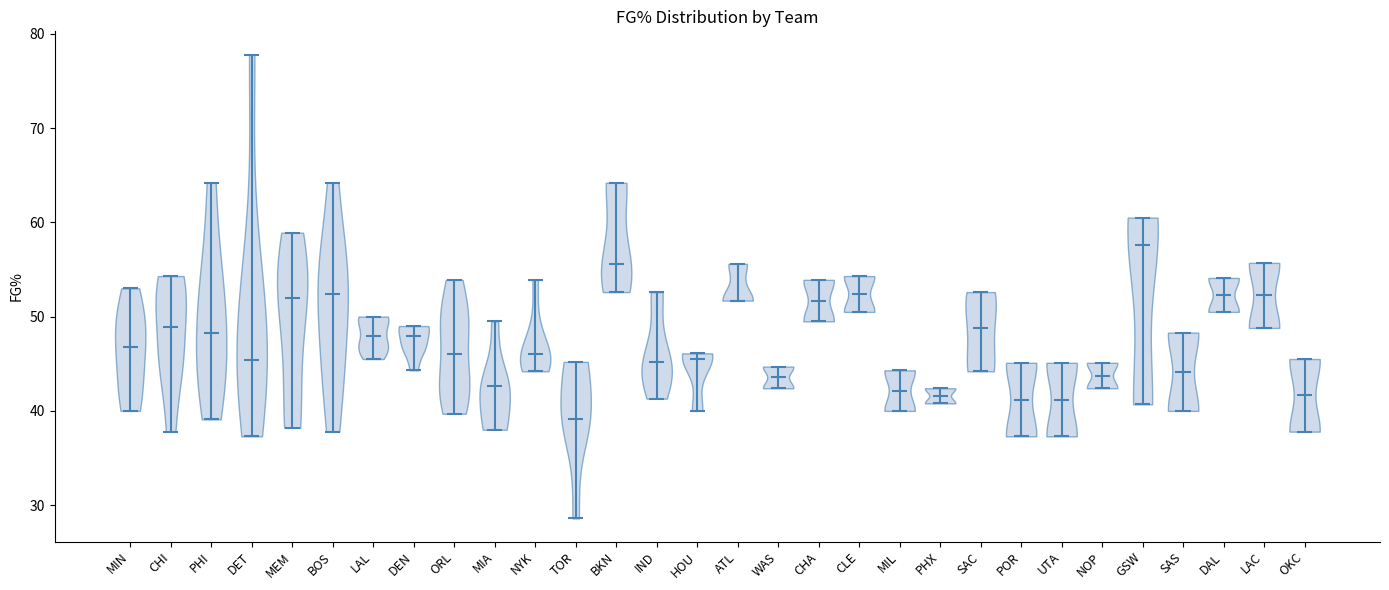

Which violin has the highest median line?

GSW